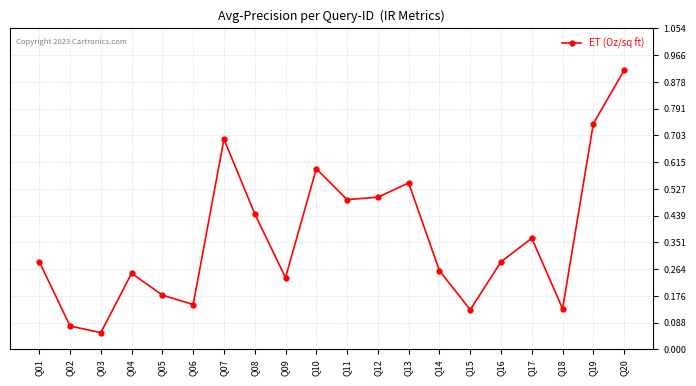

At which category does the data reach its first local valley?

Q03